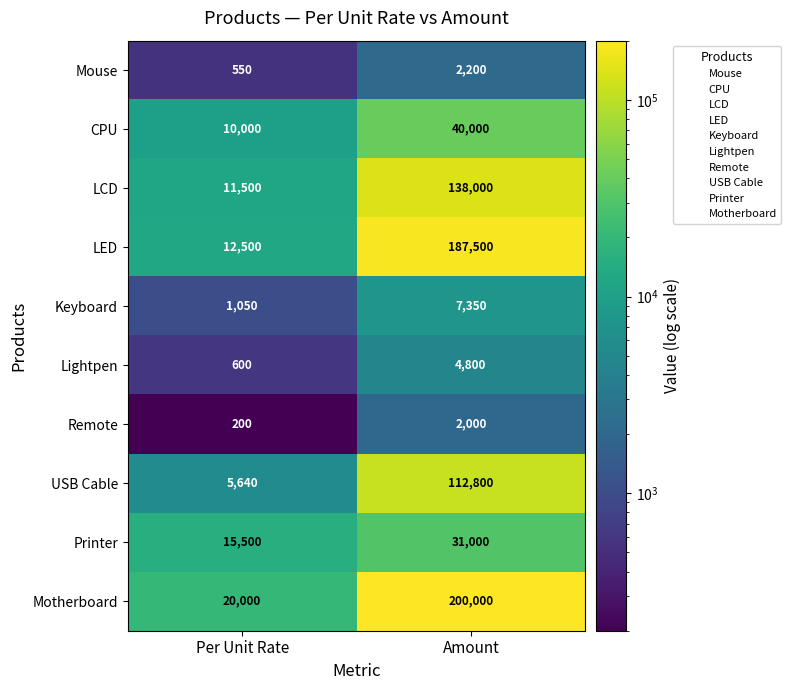

Which series has the widest spread of values?

Motherboard